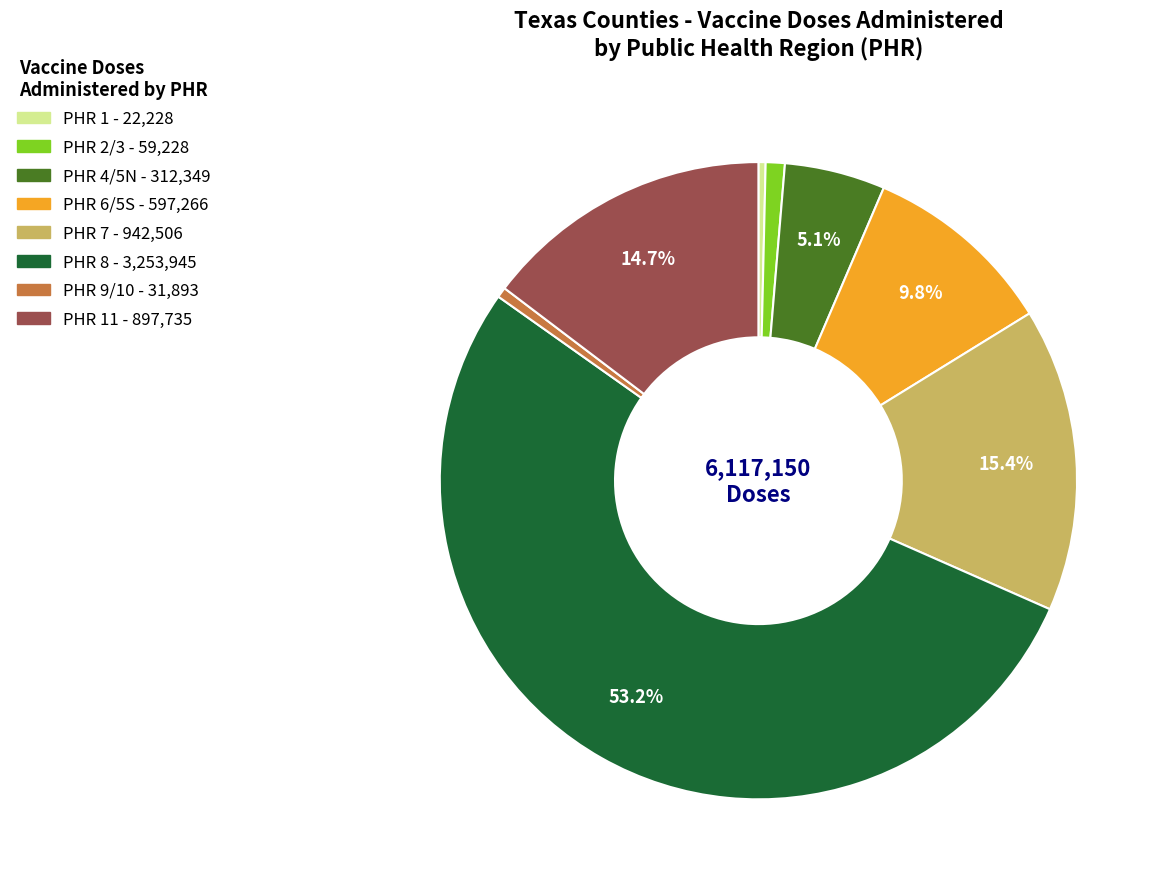

Count the number of slices in the pie.

8